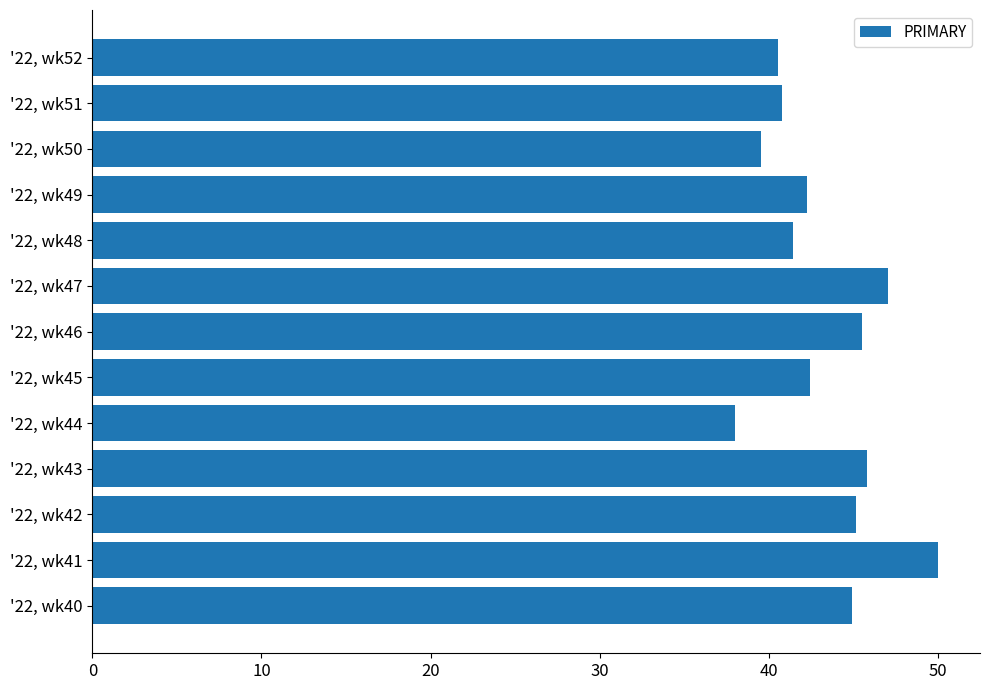

What is the difference between the maximum and second lowest values?

10.5